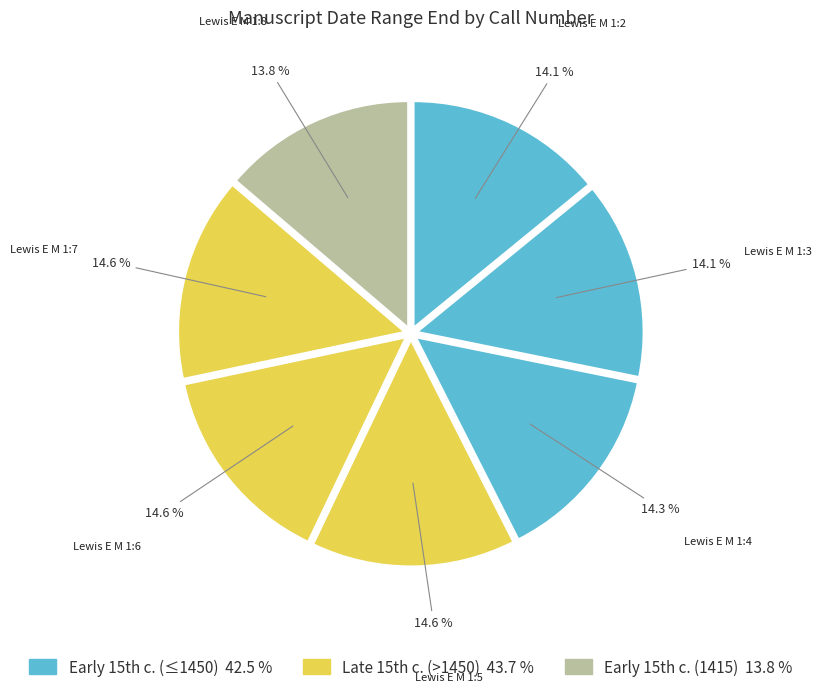

To the nearest percent, what percentage of the pie is Lewis E M 1:3?

14%